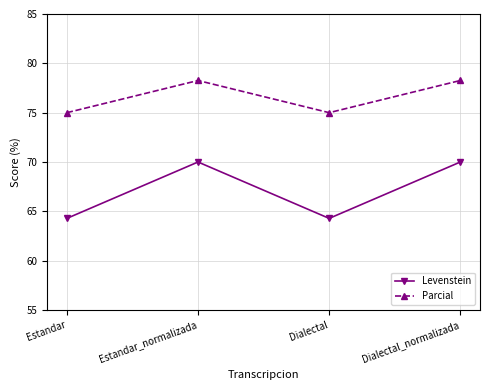

What is the greatest value displayed?

78.3